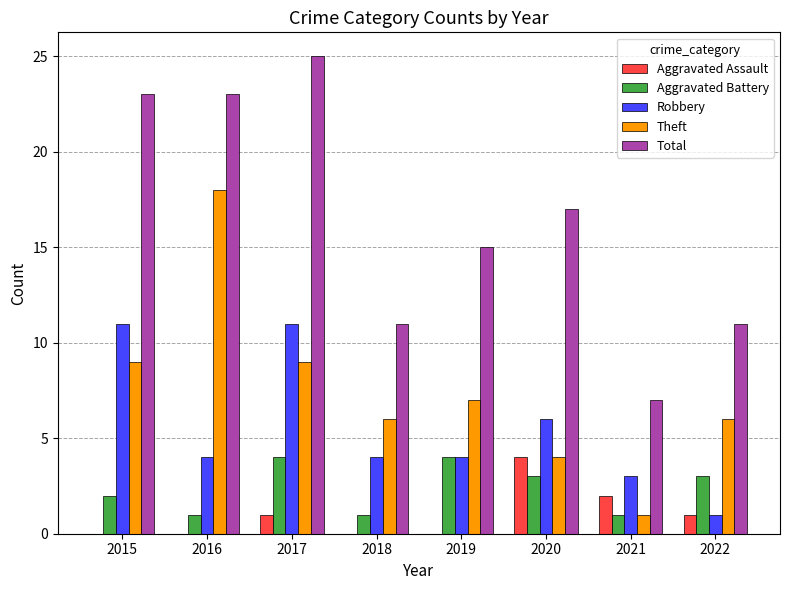

What is the greatest value displayed?

25